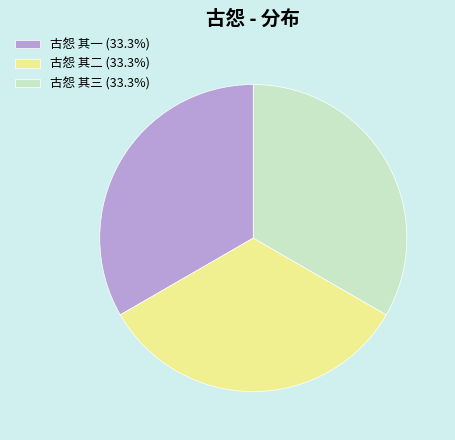

Is there a majority slice in this chart?

No